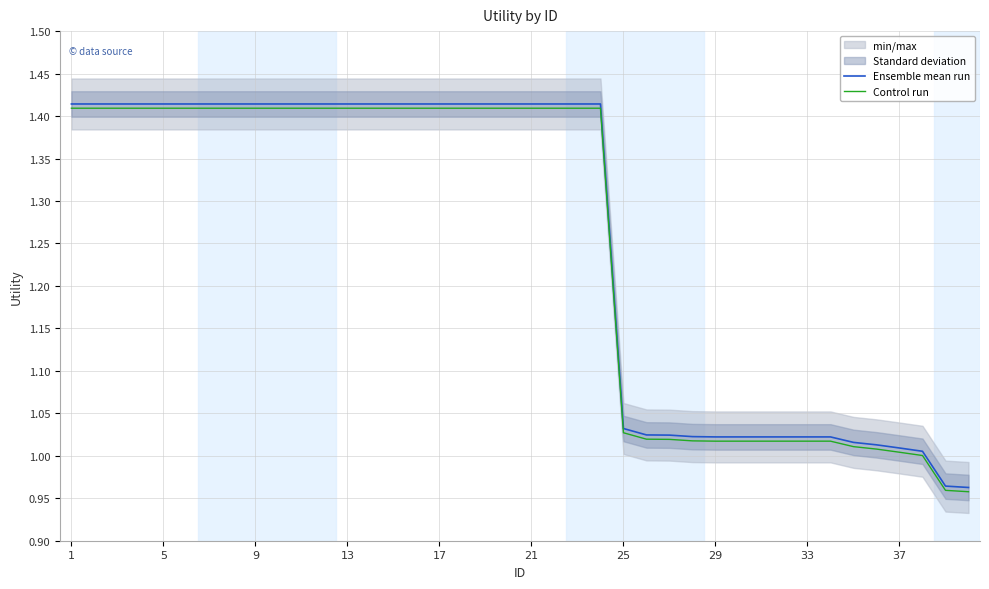

How many values in the Ensemble mean run series exceed 1?

38